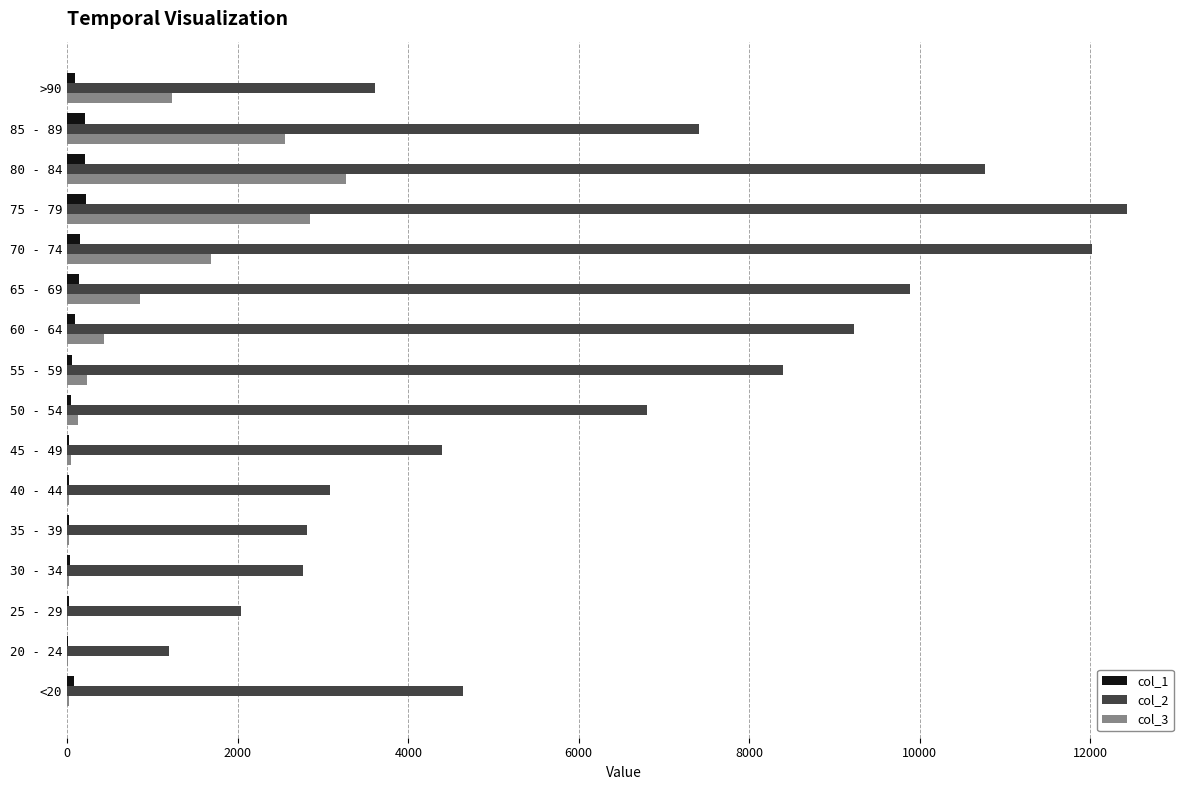

Which category has the highest value across all series?

75 - 79